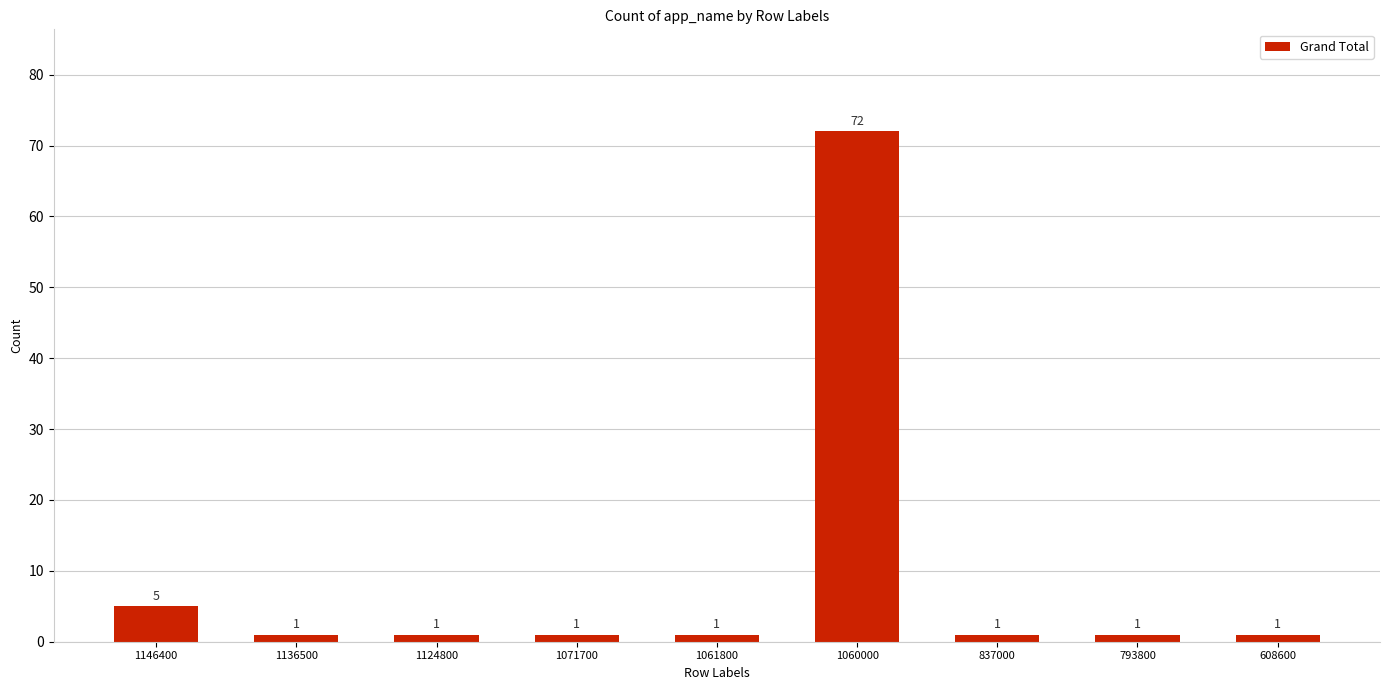

The chart shows a value of 1 at 1071700. True or false?

True